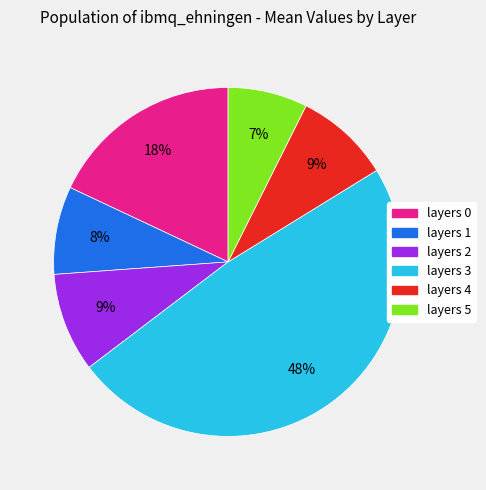

True or false: layers 0 accounts for 18% of the total.

True